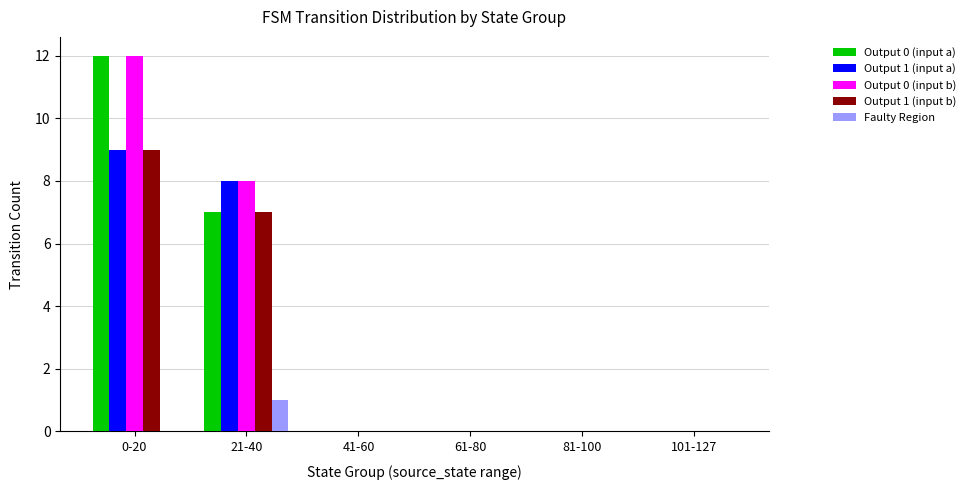

Which series has the largest total across all categories?

Output 0 (input b)